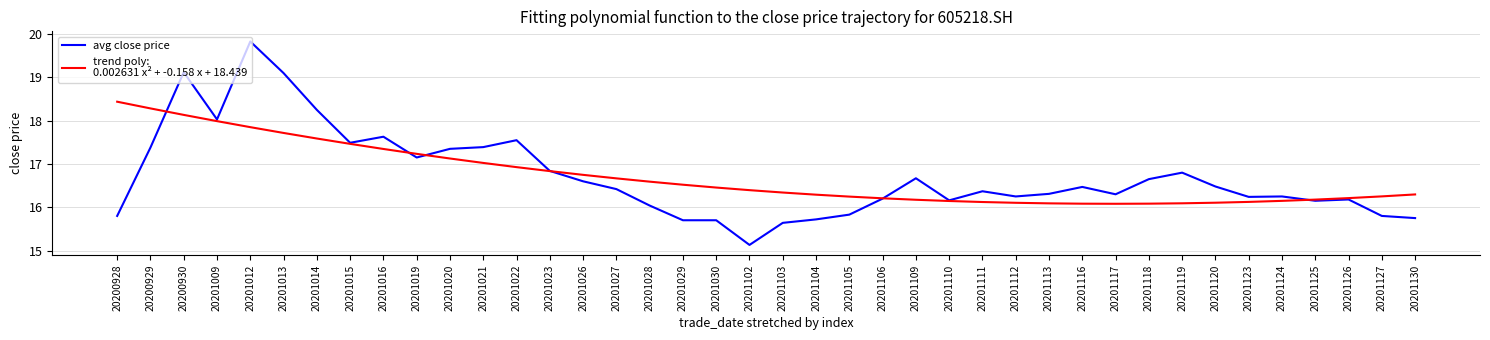

At which category is the sum across all series the highest?

20201012